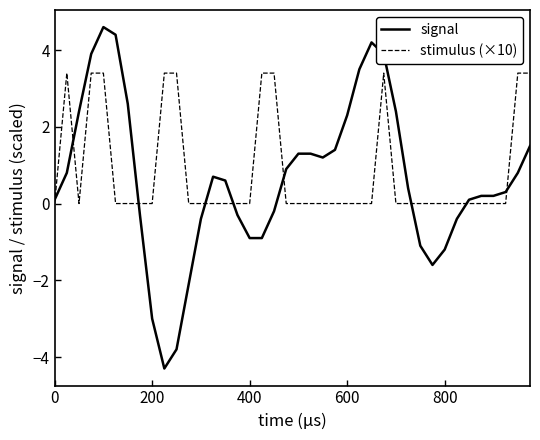

Which series ends up on top after the final intersection of signal and stimulus (×10)?

stimulus (×10)